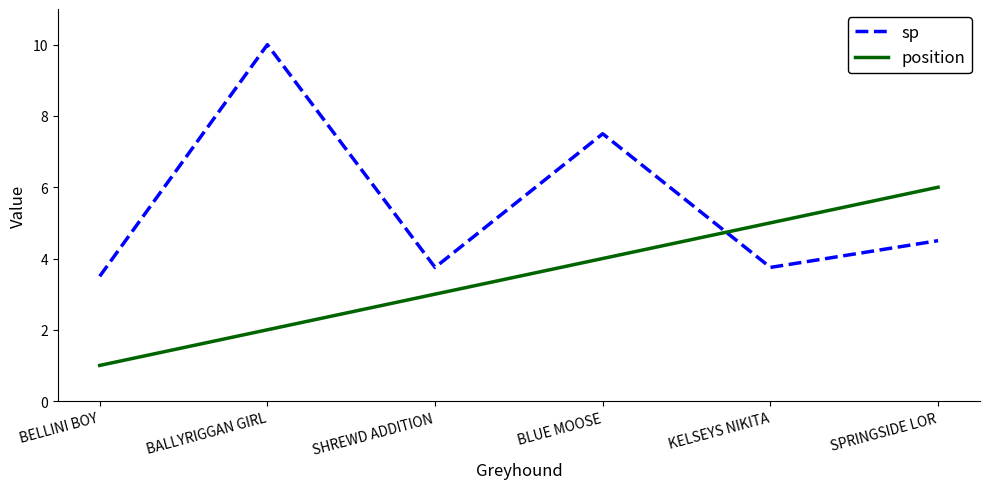

List the series in order of their peak value, lowest first.

position, sp